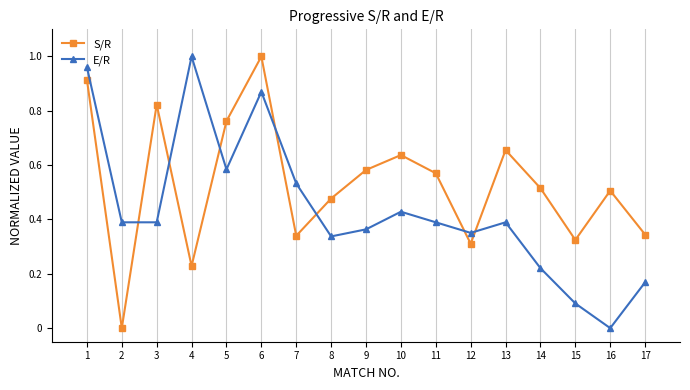

At 4, list the series in order from largest to smallest.

E/R, S/R